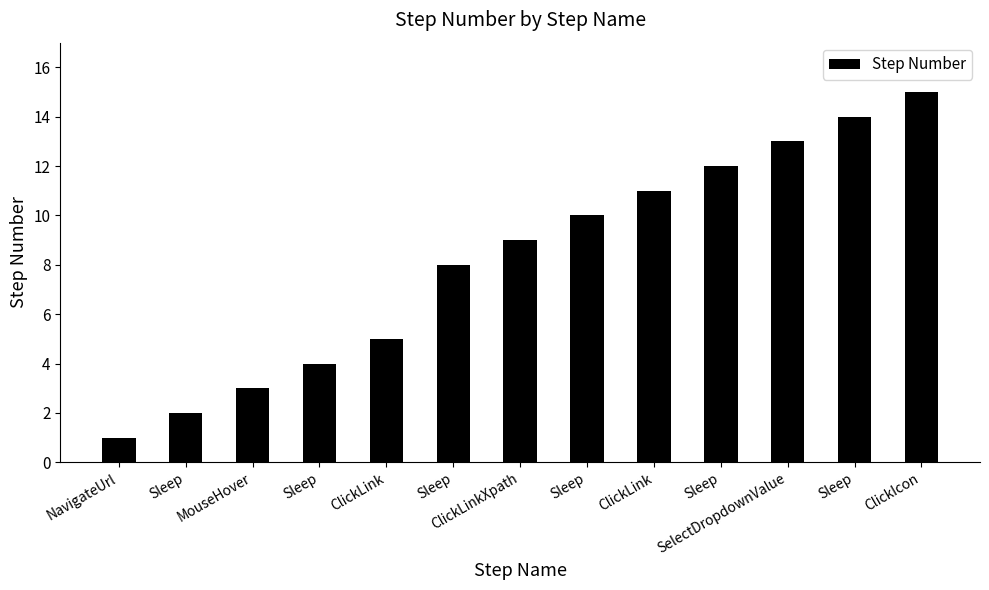

How many values are below 9?

6